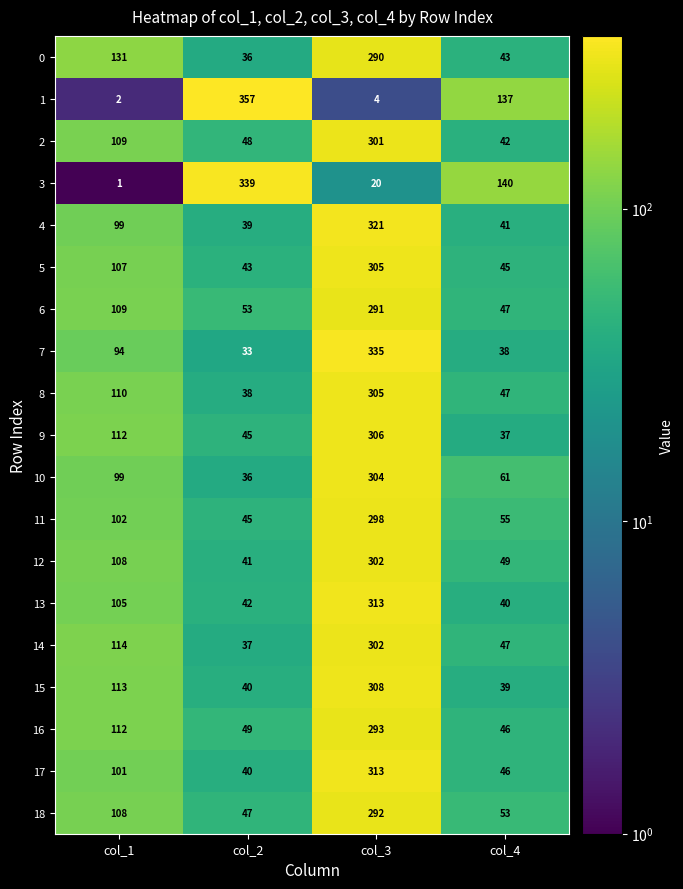

Where is 17 nearest to the value 176?

col_1